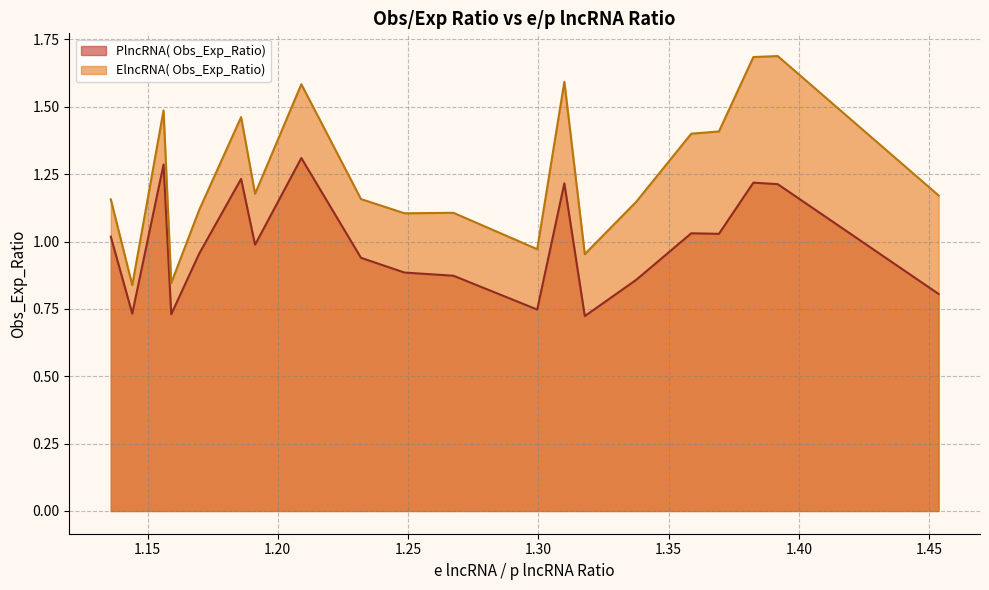

True or false: PlncRNA( Obs_Exp_Ratio) has more than 1 points higher than both neighbors.

True